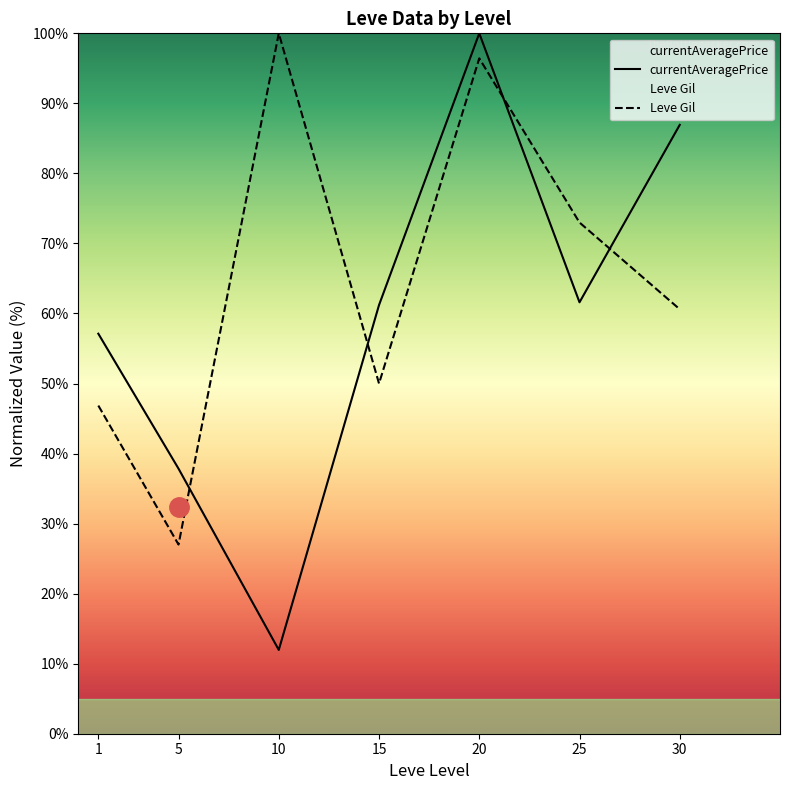

How many interior local peaks does the Leve Gil series have?

2